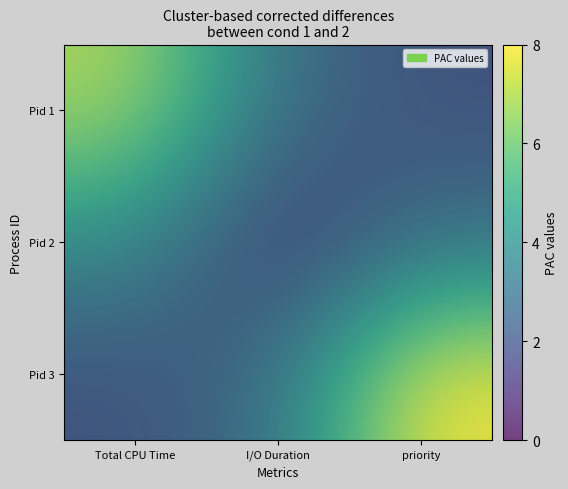

Is the value of Pid 2 at Total CPU Time greater than the value of Pid 1 at priority?

Yes